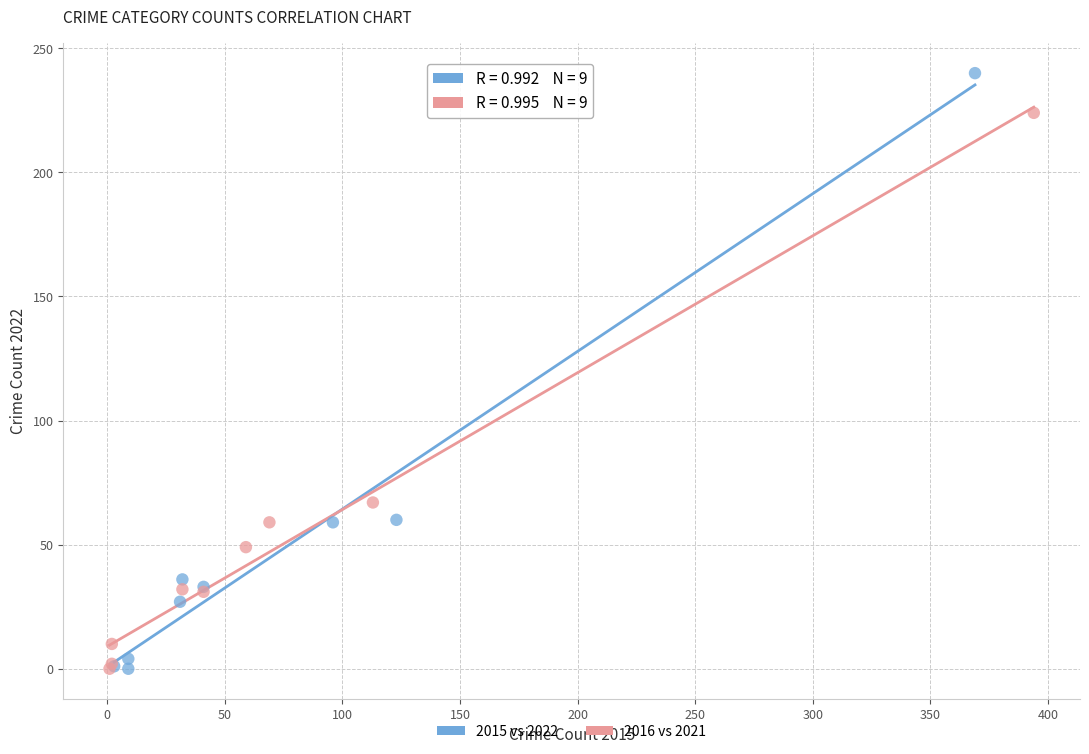

Which series has the widest spread of Y values?

2015 vs 2022